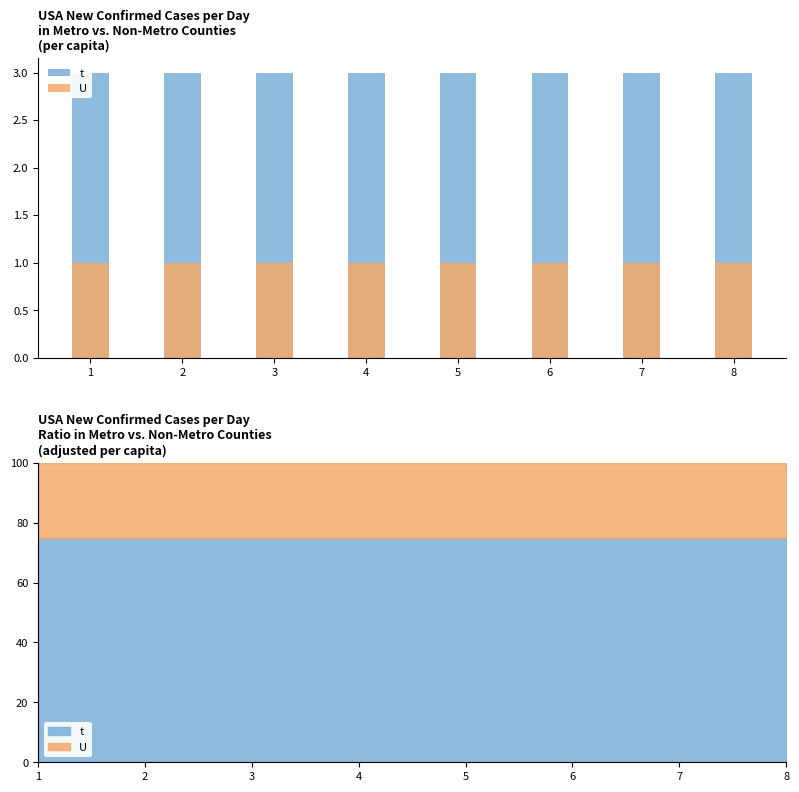

At 1, list the series in order from smallest to largest.

U, t